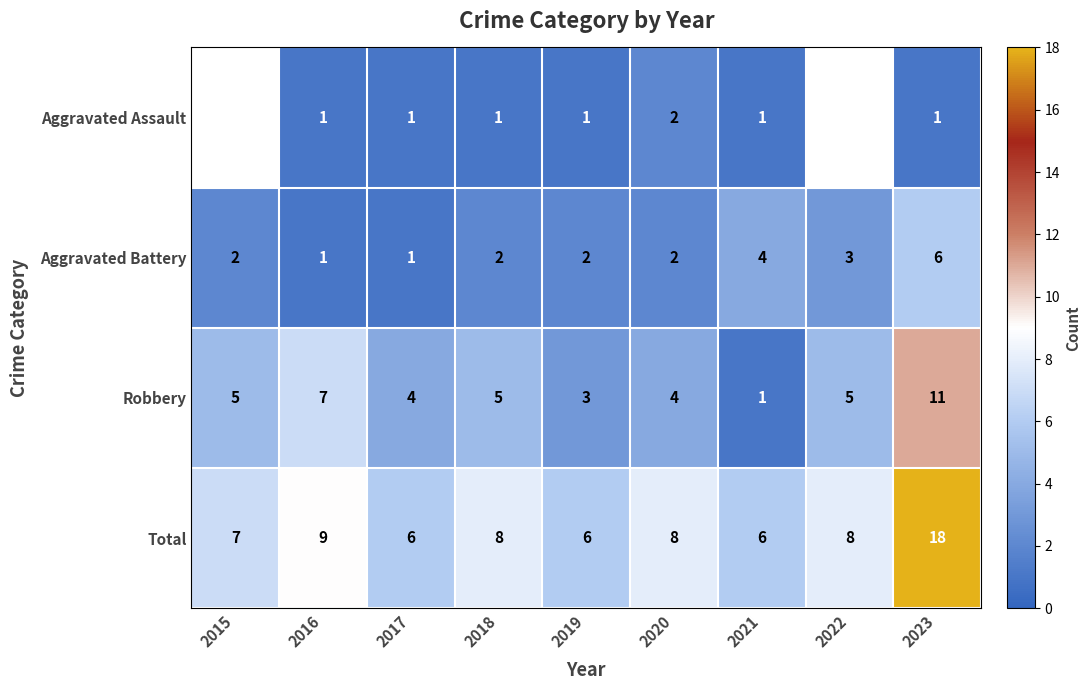

At which label does Total first exceed 8?

2016